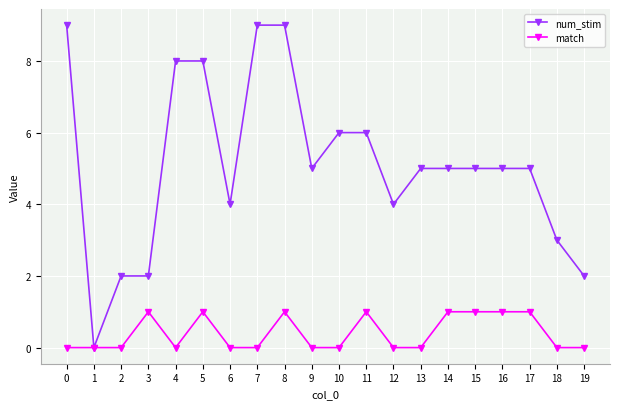

How many series are shown in this chart?

2